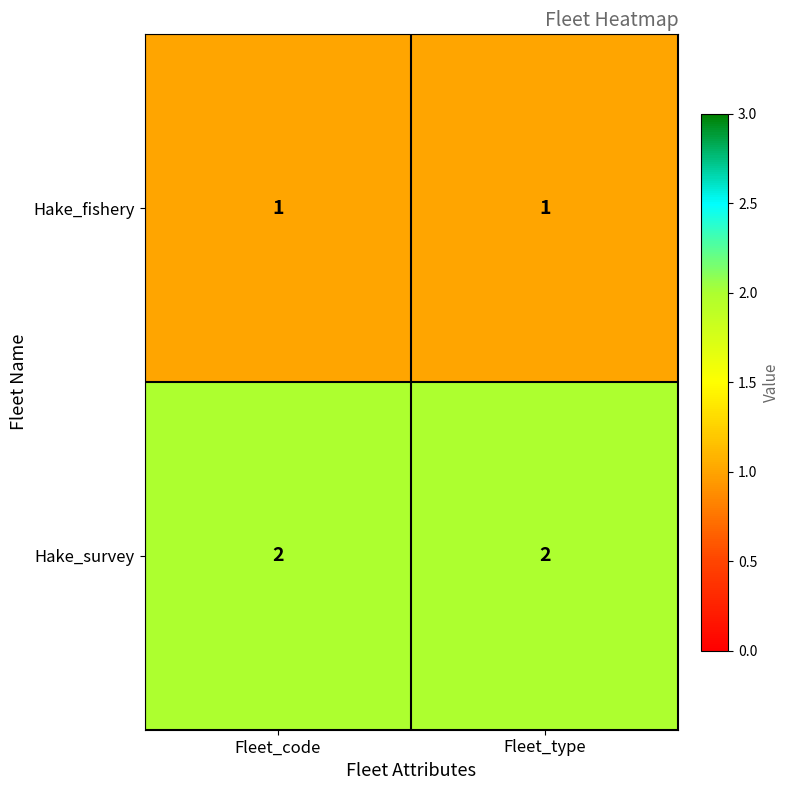

How many data points does each series have?

2